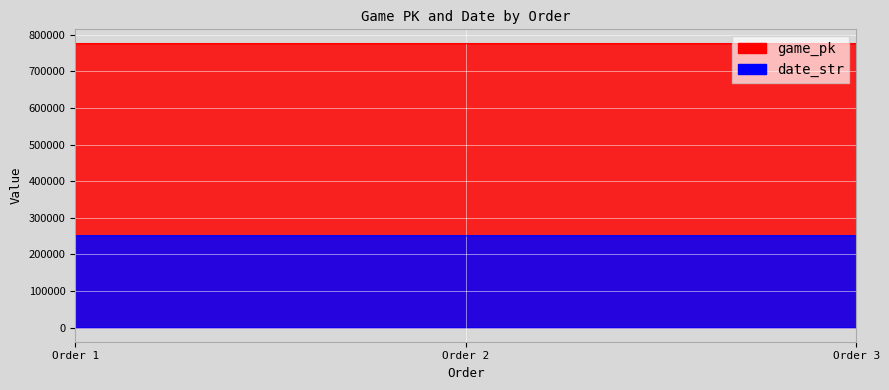

What is the minimum value for game_pk?

776273